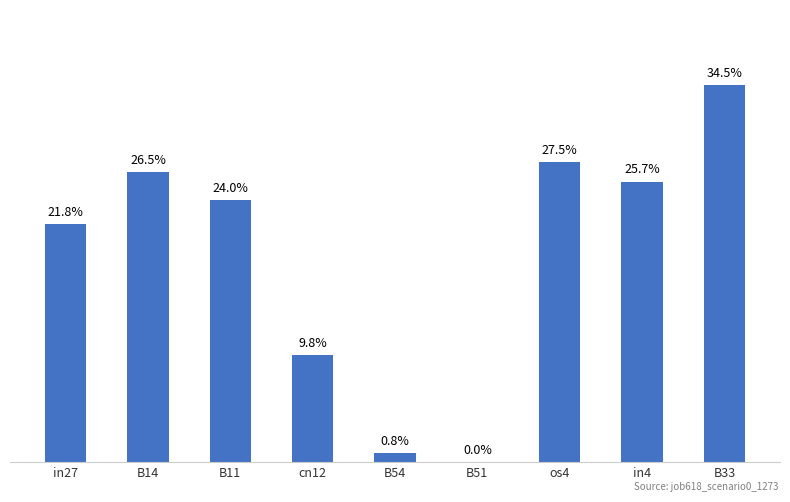

Rank the categories by value from lowest to highest.

B51, B54, cn12, in27, B11, in4, B14, os4, B33